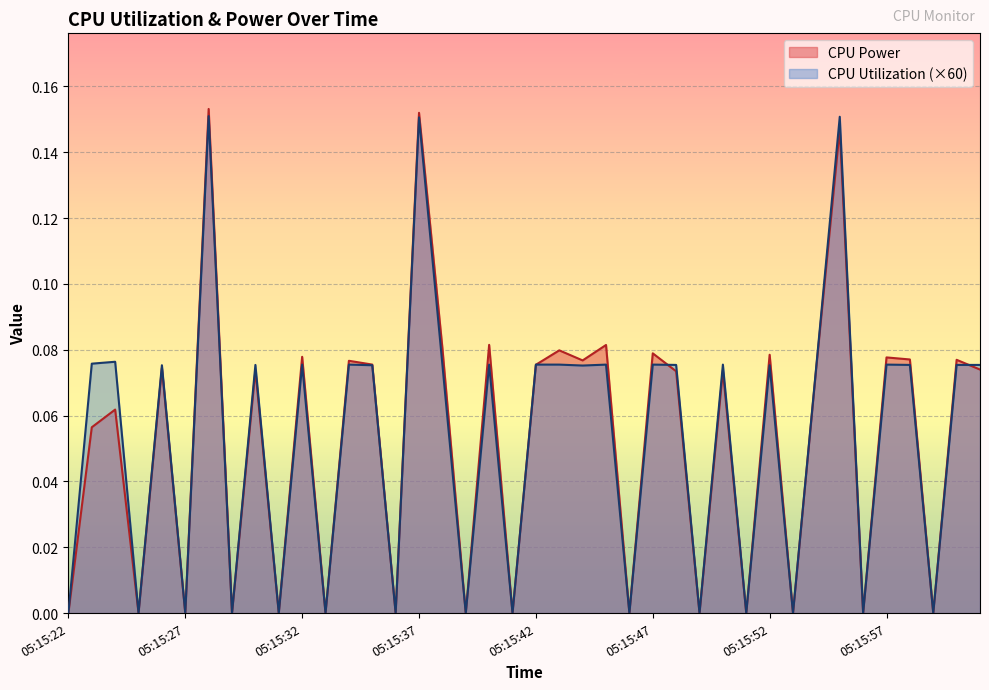

Which series ends up on top after the final intersection of CPU Utilization and CPU Power?

CPU Utilization